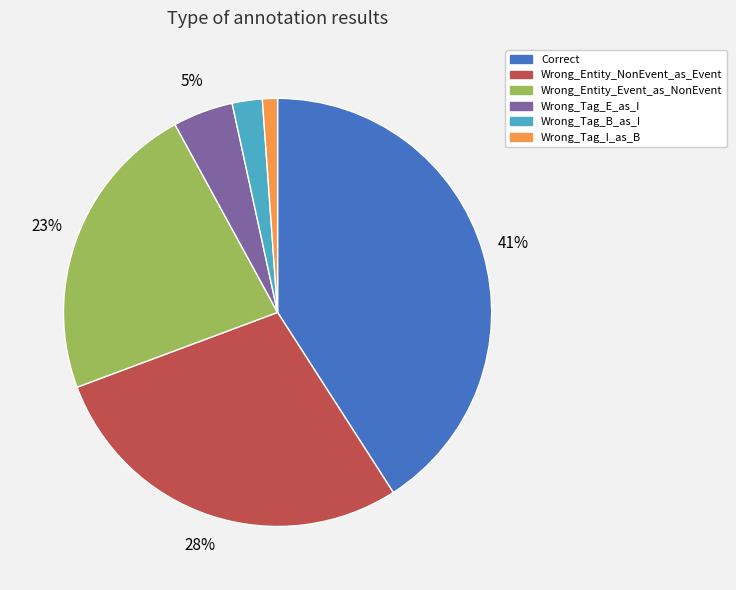

Which has a higher value, Wrong_Tag_B_as_I or Wrong_Tag_I_as_B?

Wrong_Tag_B_as_I